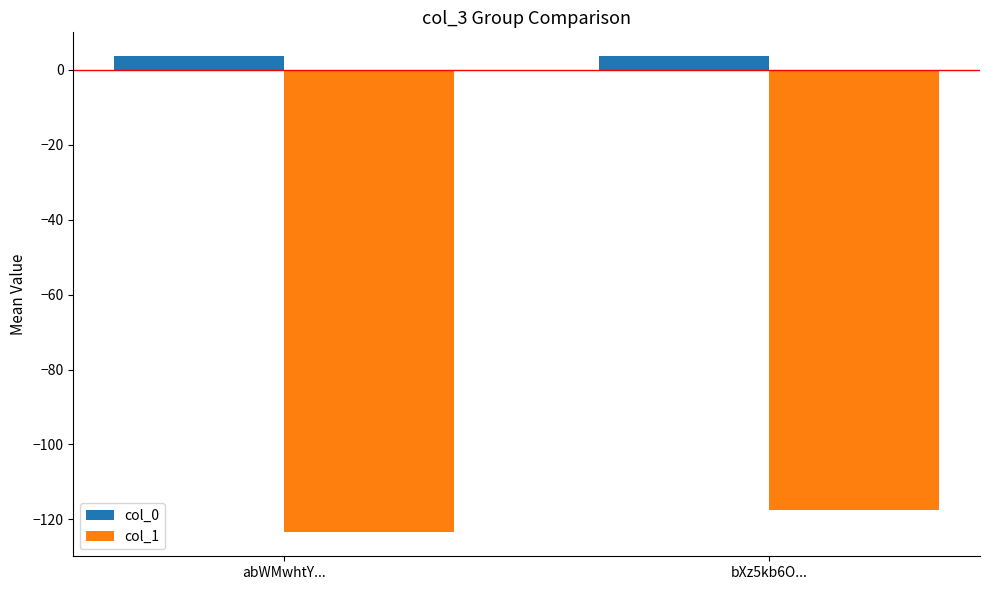

The value of col_0 at bXz5kb6O... is 3.7. True or false?

True